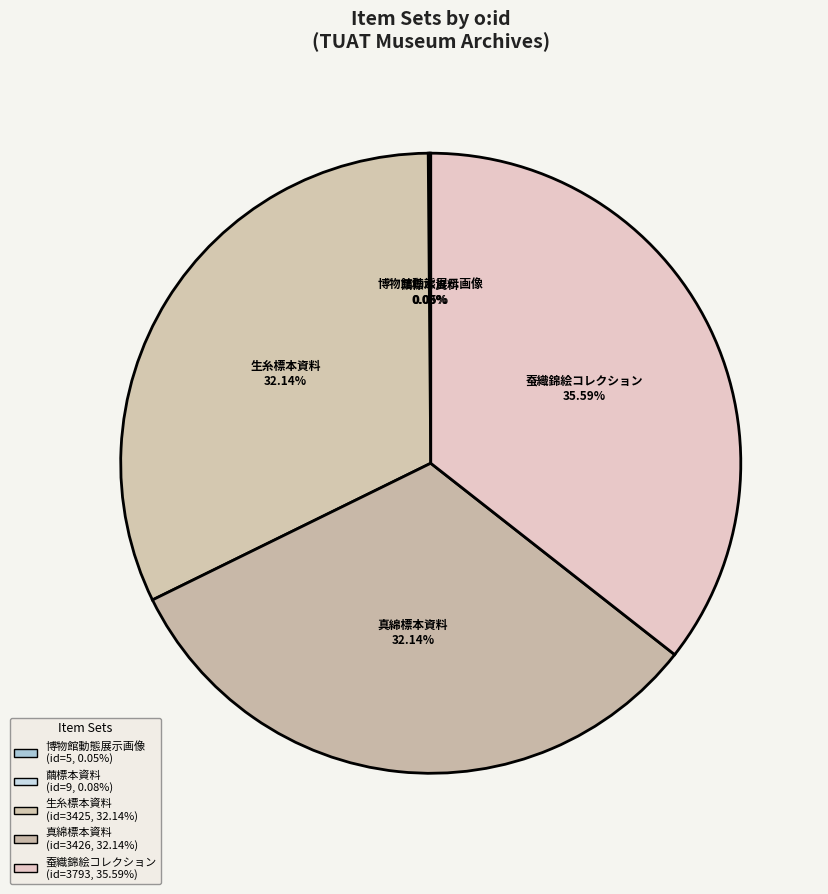

What is the change in value from 繭標本資料 to 生糸標本資料?

+3416